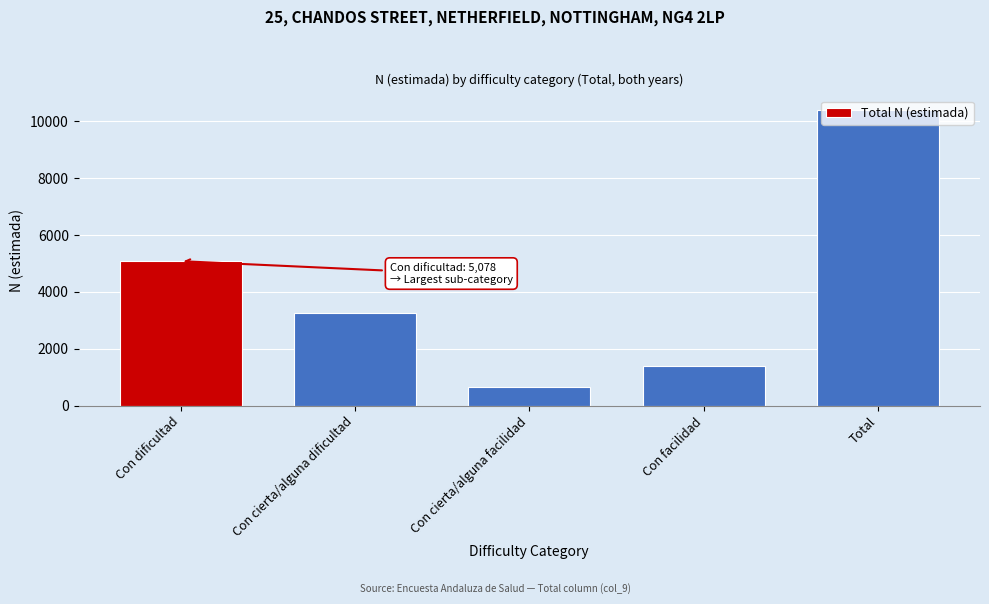

The chart shows a value of 5078 at Con dificultad. True or false?

True